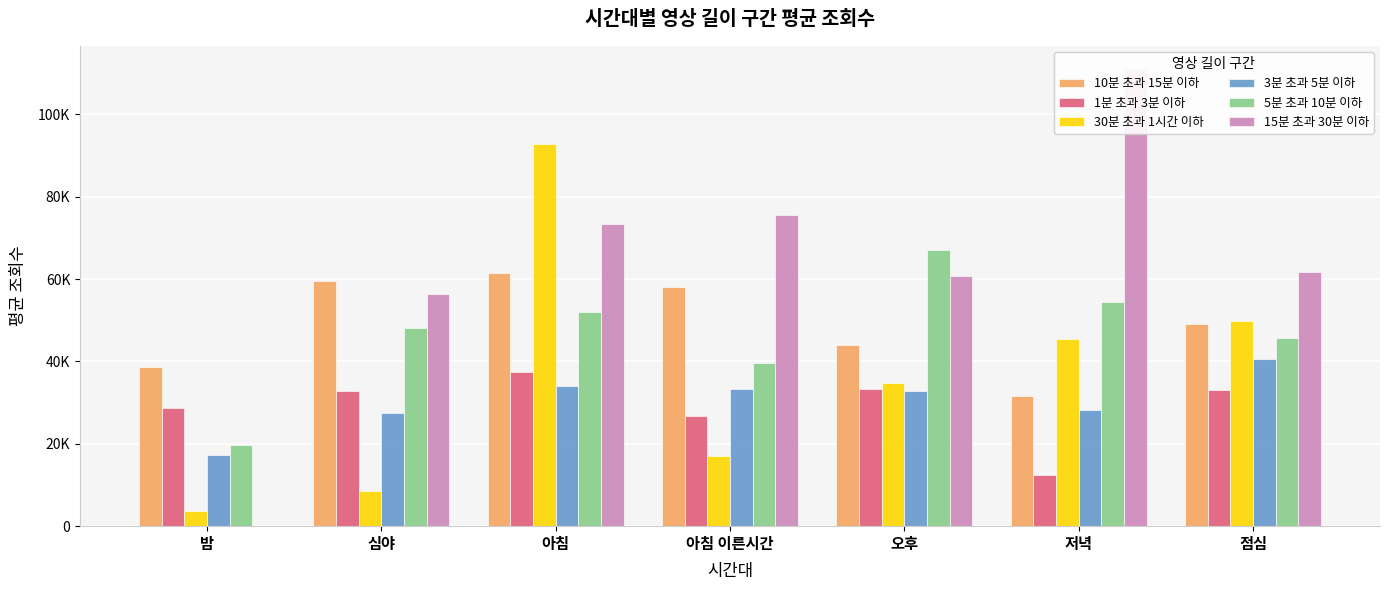

Between 심야 and 오후, which series saw the biggest shift?

30분 초과 1시간 이하